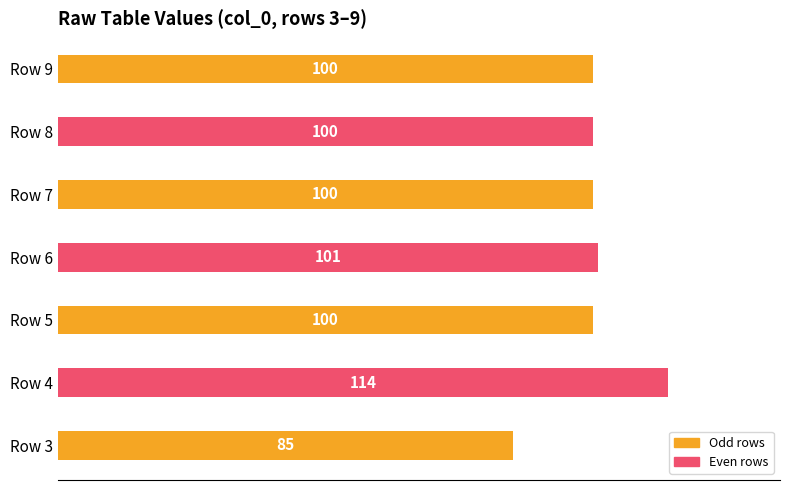

The value at Row 7 is 100. True or false?

True